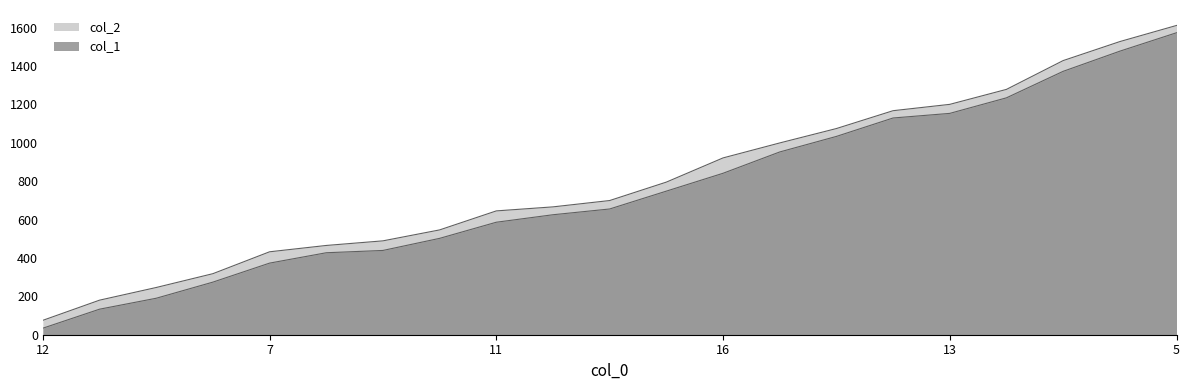

What is the difference between the maximum and minimum values in the col_2 series?

1536